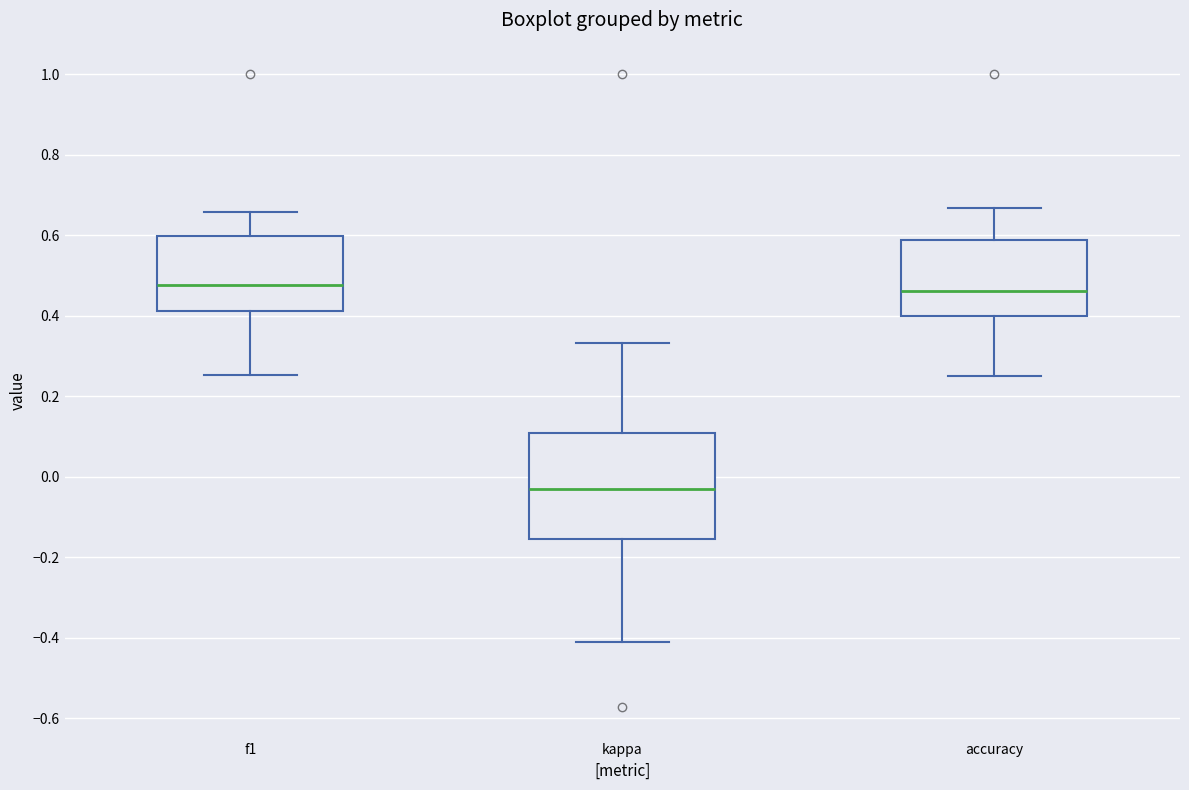

Reading left to right, transcribe this box plot: for each box, give where its median line is, the range the box spans, and where its two whiskers end, as read against the y-axis. The values are not printed on the chart, so give them approximately, as read against the axis.

f1: median 0.48, box 0.42 to 0.60, whiskers 0.26 to 0.66
kappa: median -0.02, box -0.16 to 0.10, whiskers -0.42 to 0.34
accuracy: median 0.46, box 0.40 to 0.58, whiskers 0.26 to 0.66